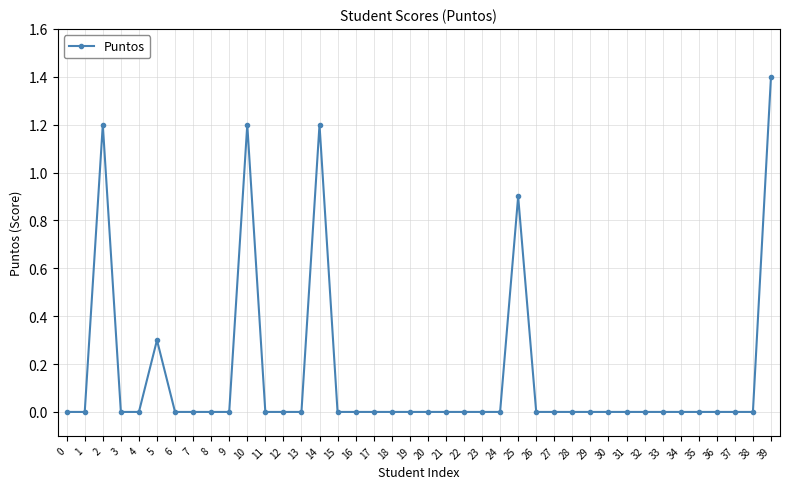

Reading right to left, list all the values displayed in this chart.

1.4	0.0	0.0	0.0	0.0	0.0	0.0	0.0	0.0	0.0	0.0	0.0	0.0	0.0	0.9	0.0	0.0	0.0	0.0	0.0	0.0	0.0	0.0	0.0	0.0	1.2	0.0	0.0	0.0	1.2	0.0	0.0	0.0	0.0	0.3	0.0	0.0	1.2	0.0	0.0